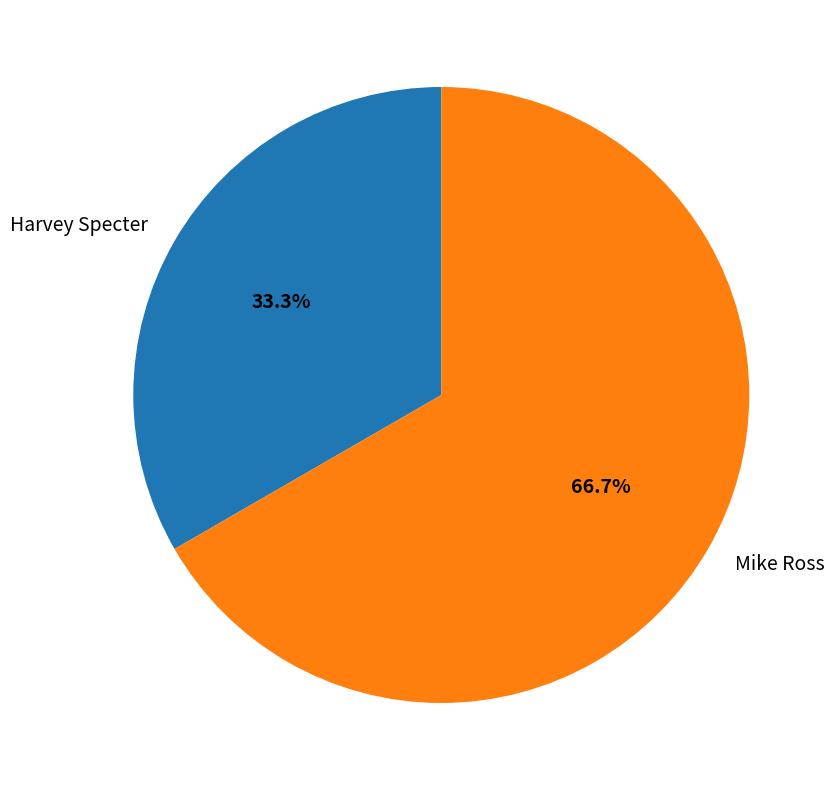

Which has a higher value, Harvey Specter or Mike Ross?

Mike Ross